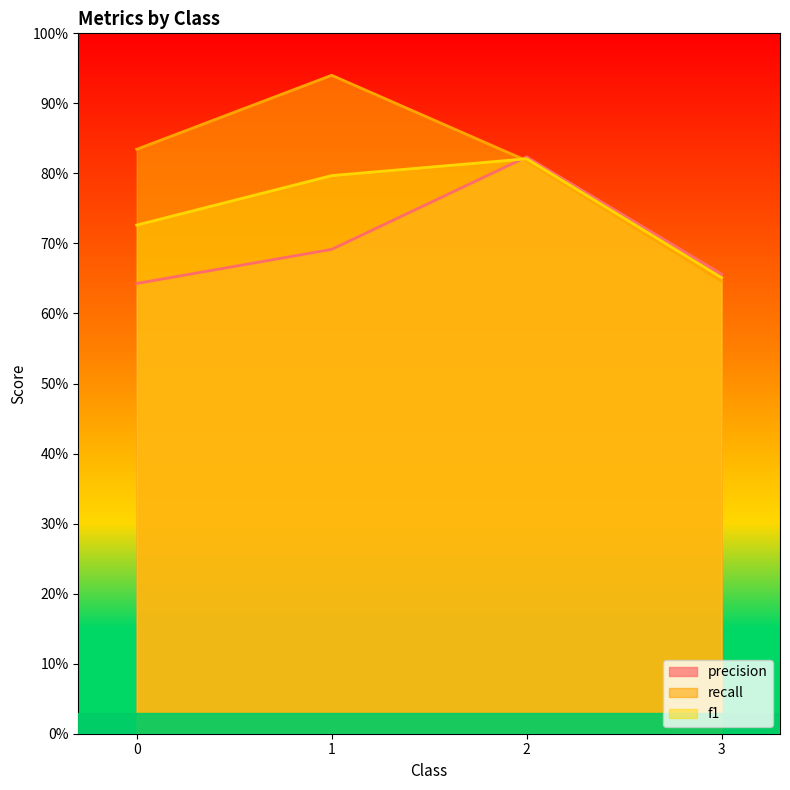

The f1 series shows 0.7 at 3. True or false?

True